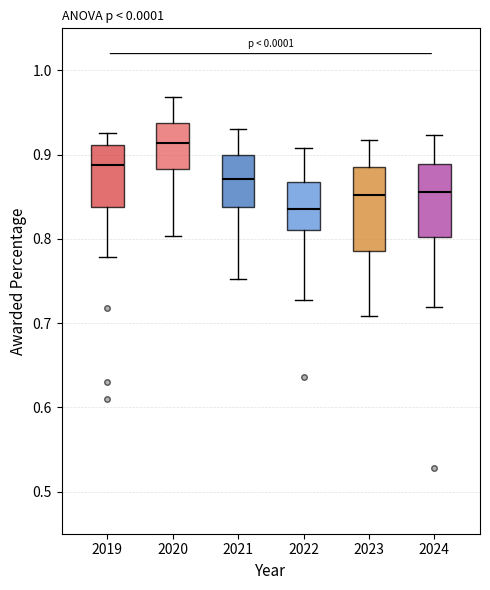

Which box is the tallest, from its lower edge to its upper edge?

2023